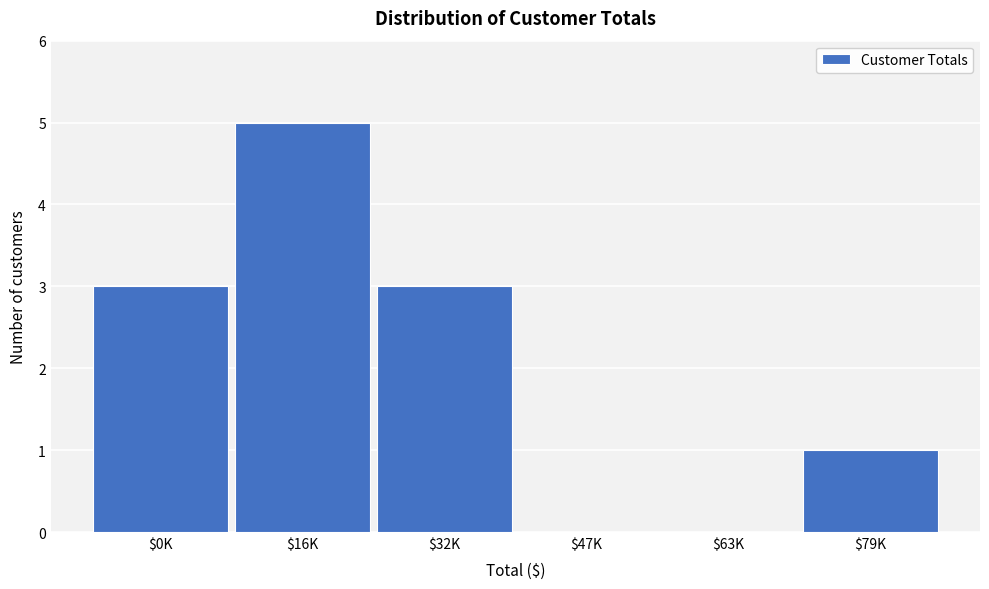

What is the maximum value shown in the chart?

5